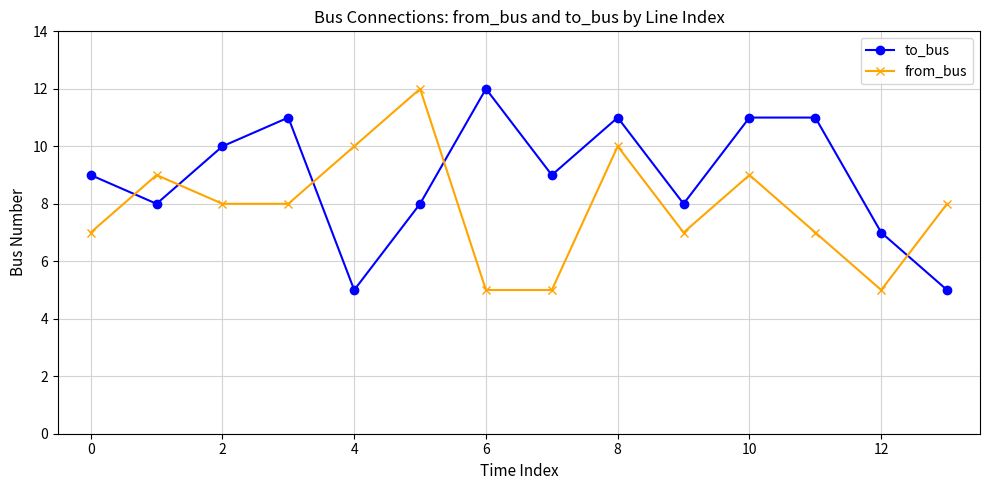

How many interior local valleys does the to_bus series have?

4